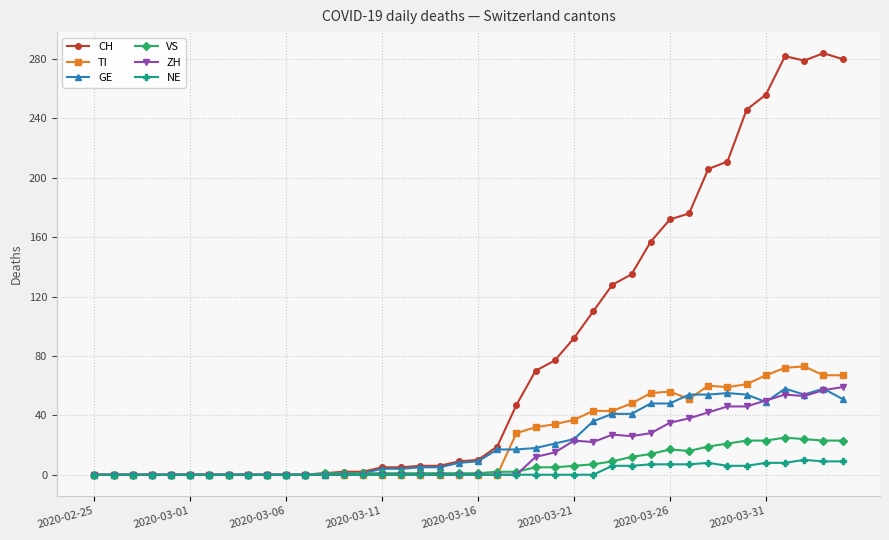

True or false: TI has more than 2 points higher than both neighbors.

True